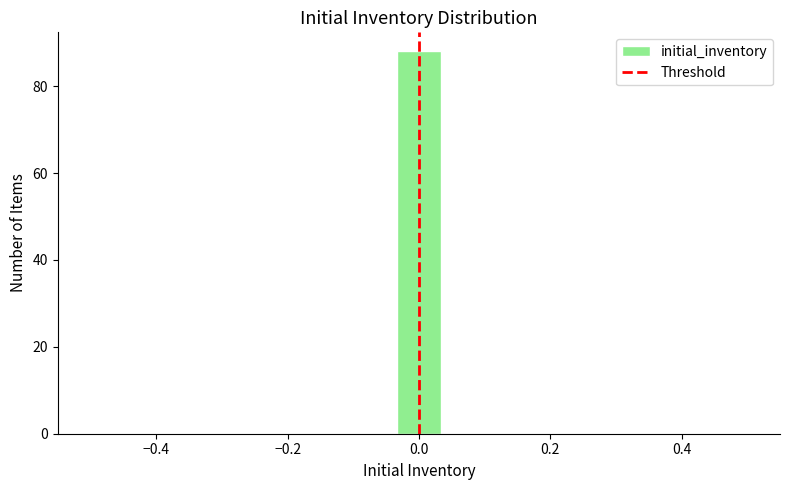

Around what value on the x-axis is the tallest bar? Give the approximate position of its centre, as read against the axis.

0.00